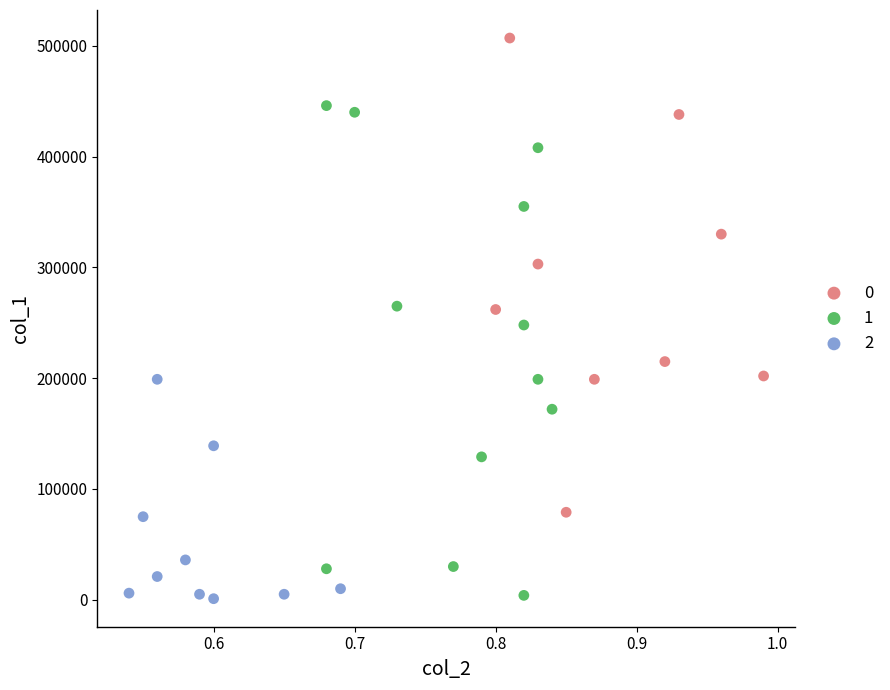

What are all the series names shown in the legend?

0, 1, 2